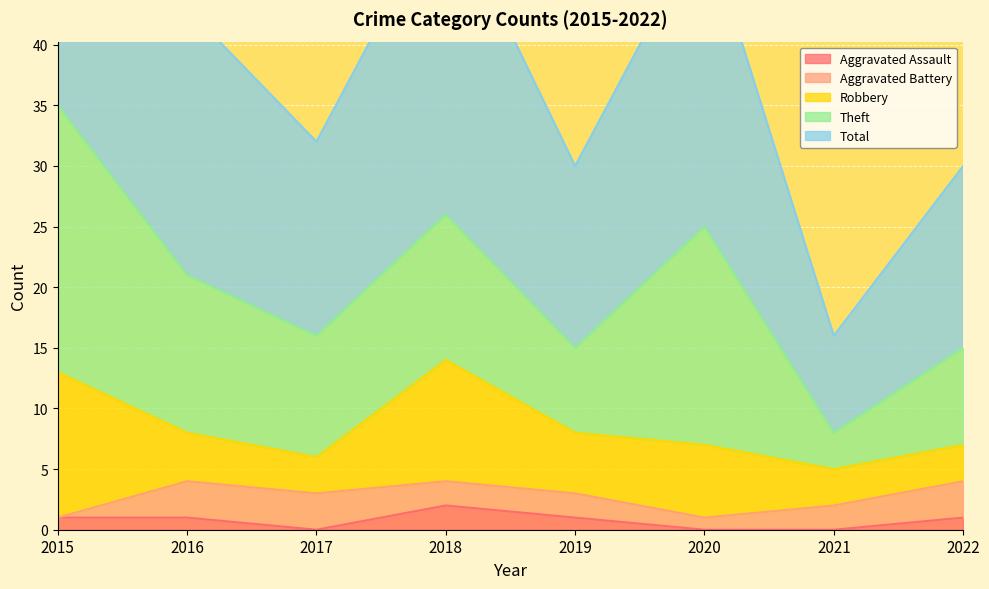

What is the difference between the Theft values at 2016 and 2018?

1